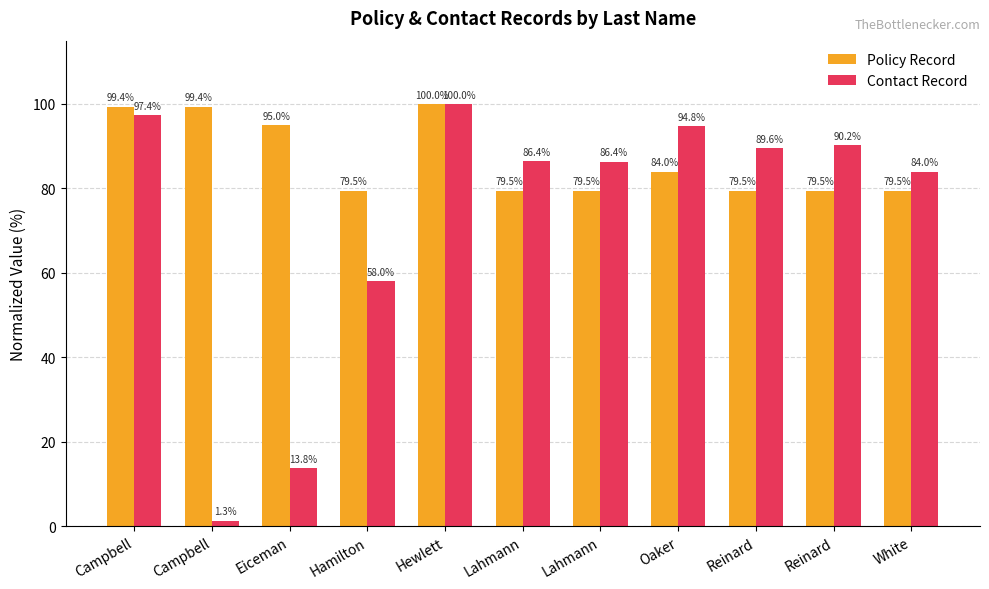

Which series has the largest total across all categories?

Policy Record